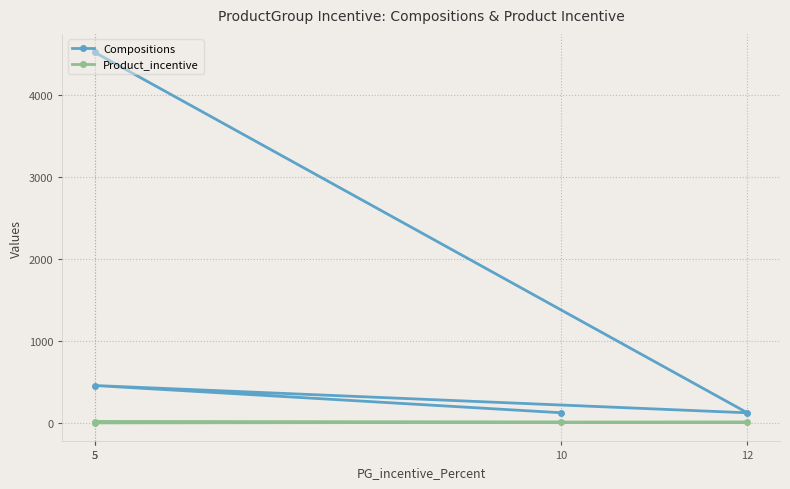

What is the greatest value displayed?

4521